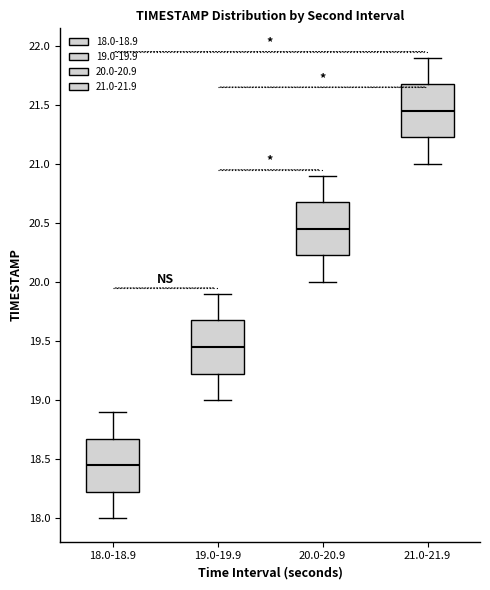

Where is the upper edge of the box for 21.0-21.9 on the y-axis? The values are not printed on the chart, so give them approximately, as read against the axis.

21.70